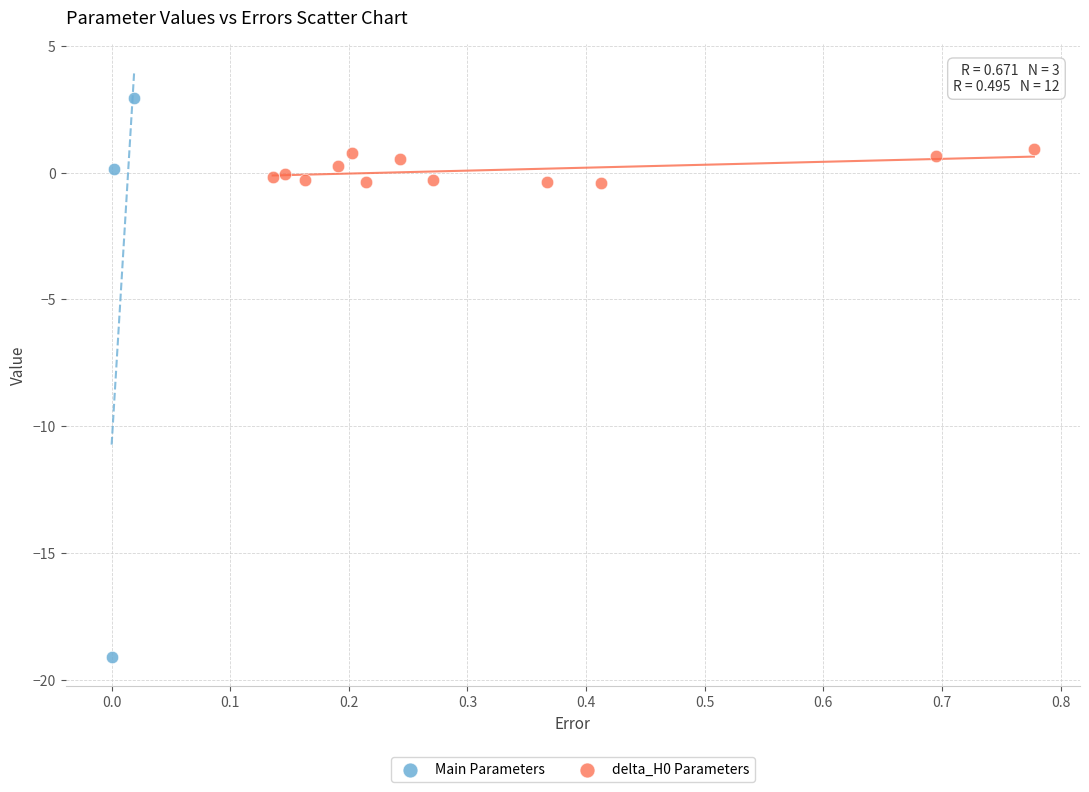

Which series contains the highest Y value?

Main Parameters